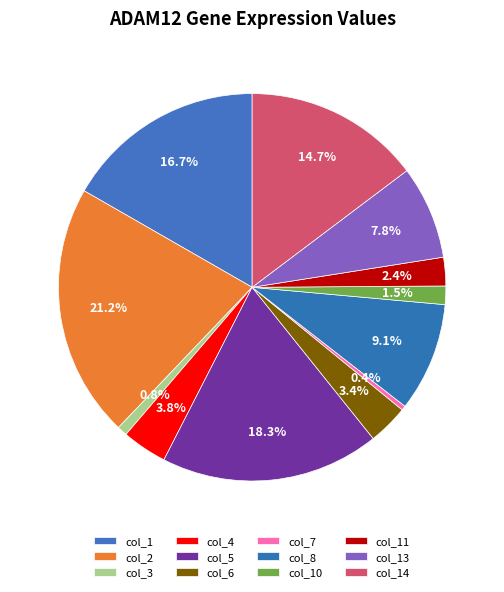

What is the largest slice in the pie chart?

col_2